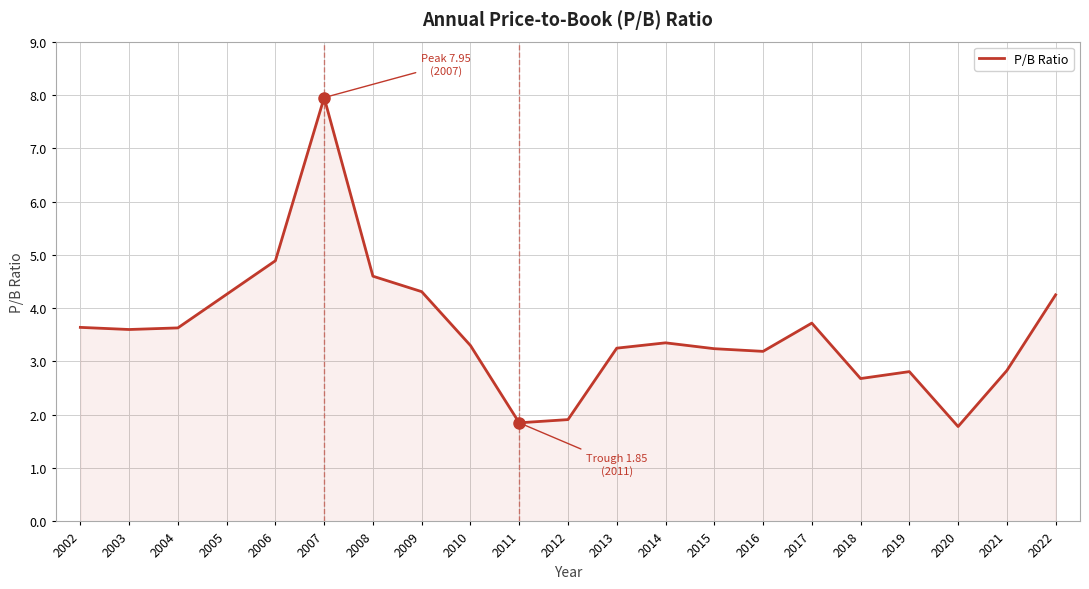

Approximately how many times larger is the value at 2007 compared to 2016?

2.5